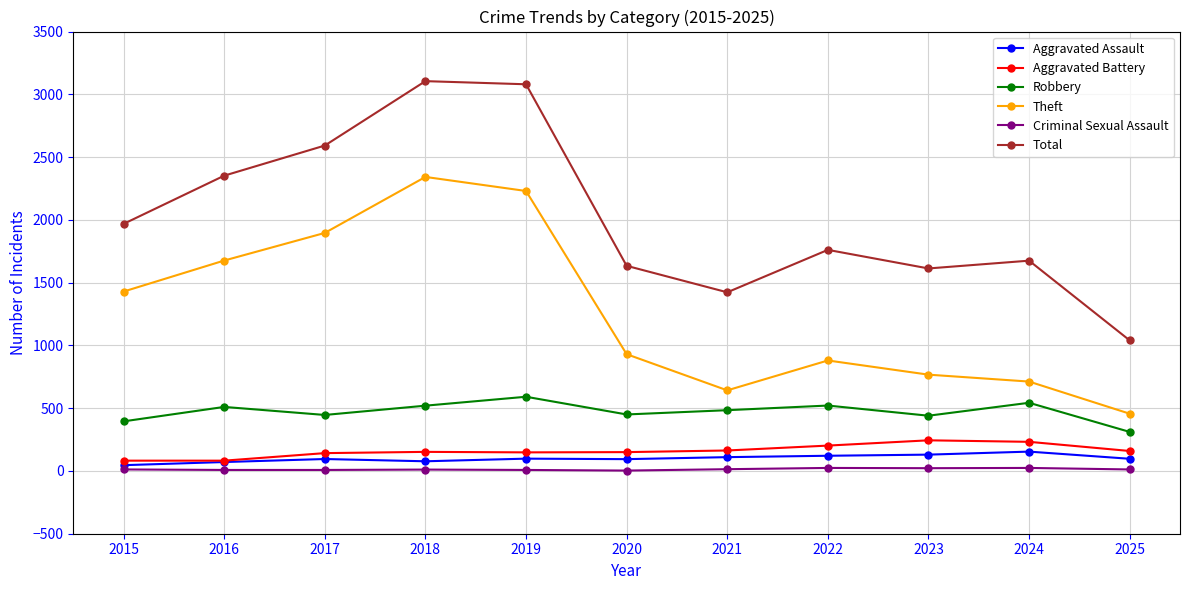

What is the greatest value displayed?

3105